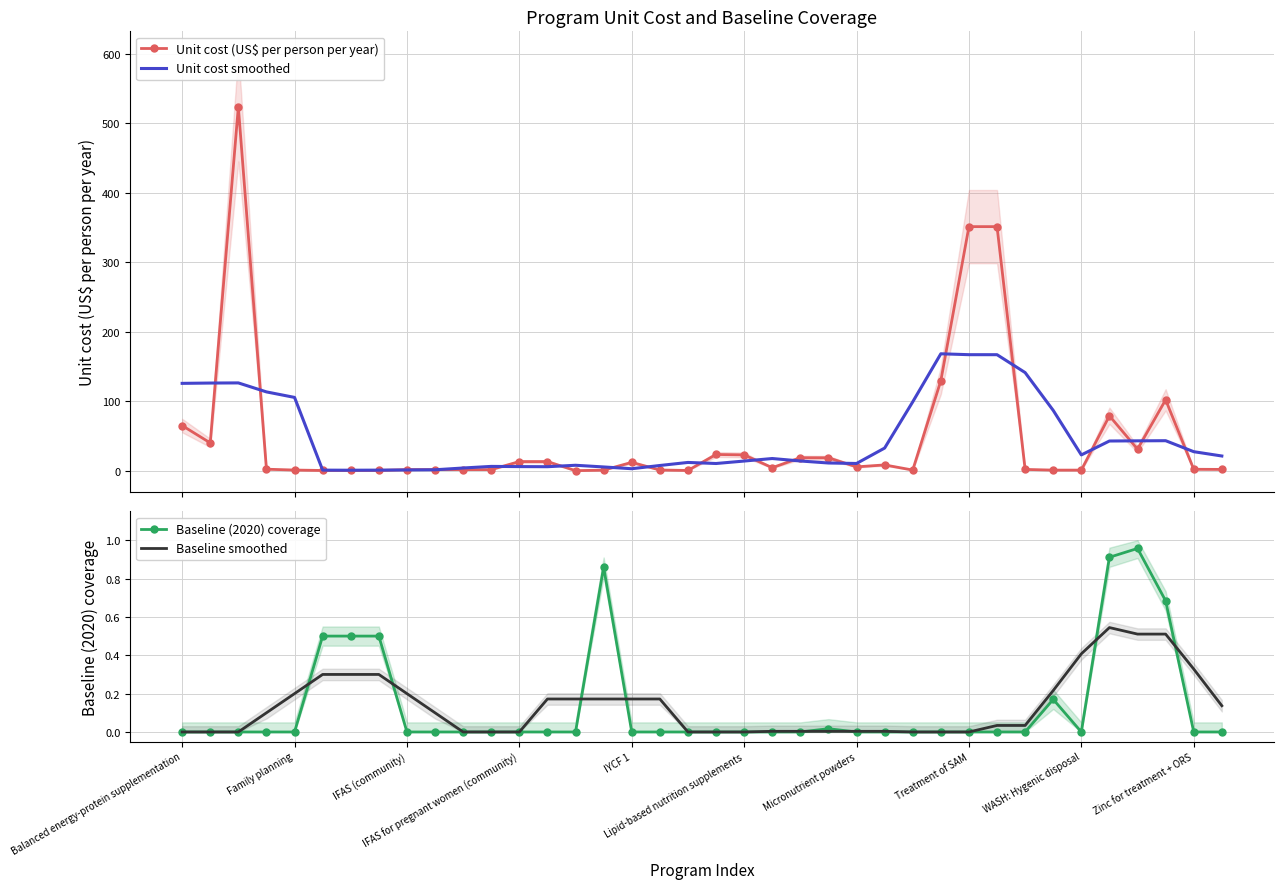

What is the label of the 32nd point from the left?

31